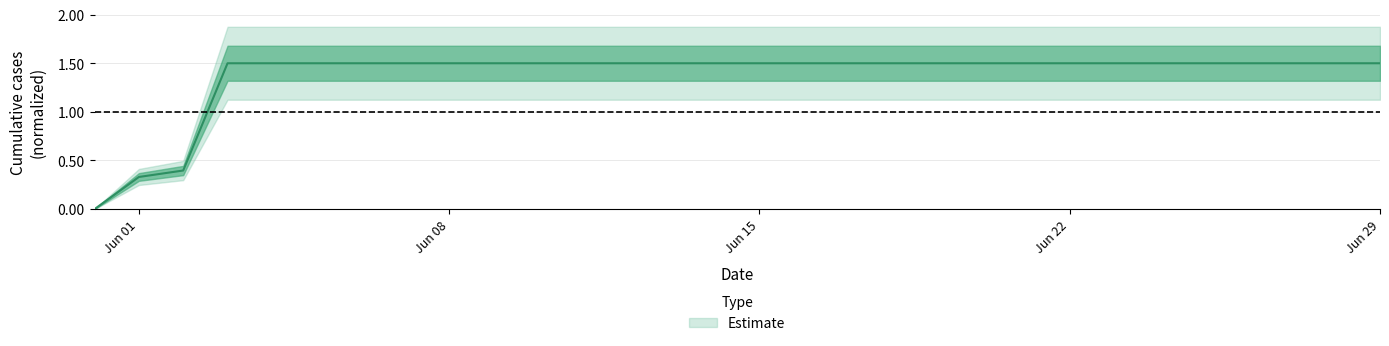

Does the chart display data point markers on the line(s)?

No